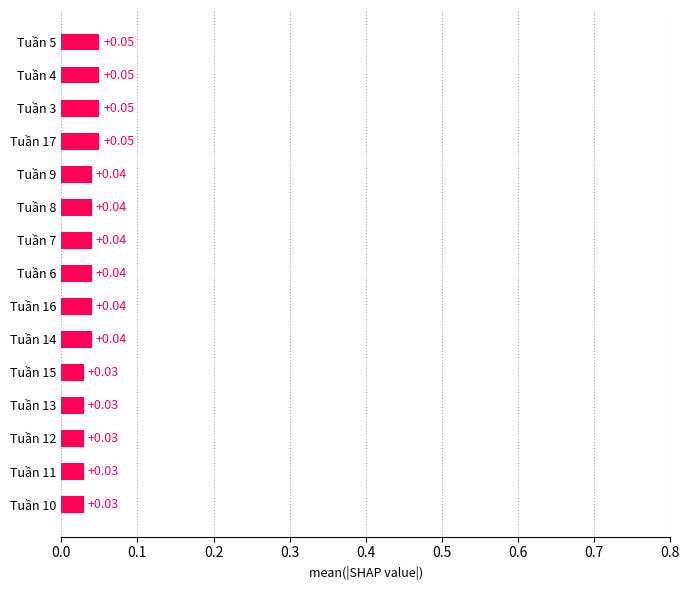

What is the sum of all values?

0.6